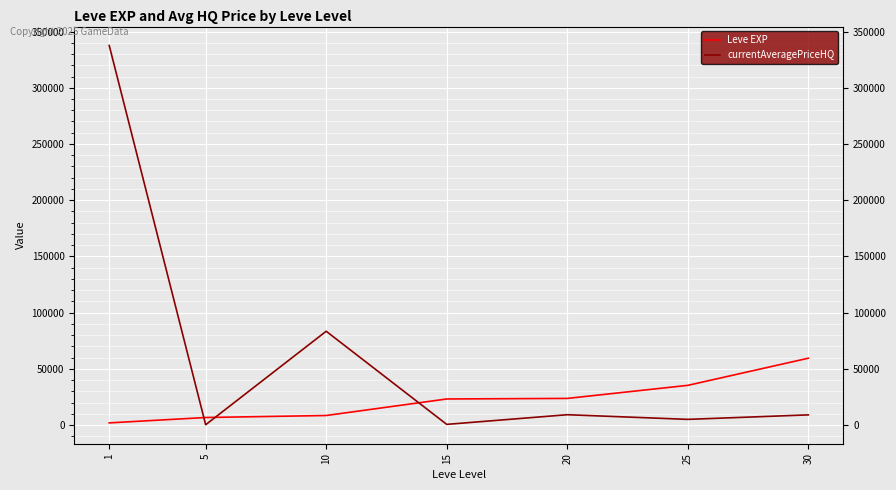

What are all the series names shown in the legend?

Leve EXP, currentAveragePriceHQ